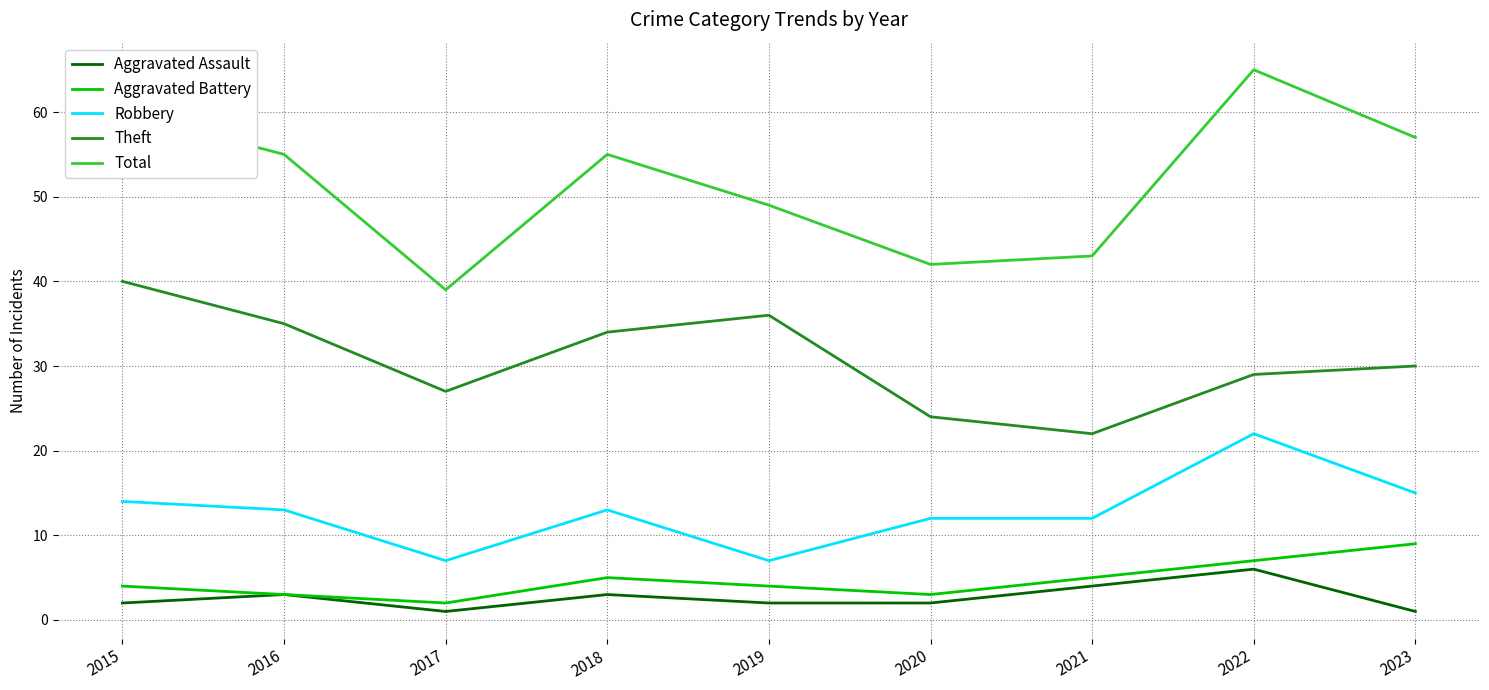

What is the difference between the maximum and minimum values in the Aggravated Assault series?

5